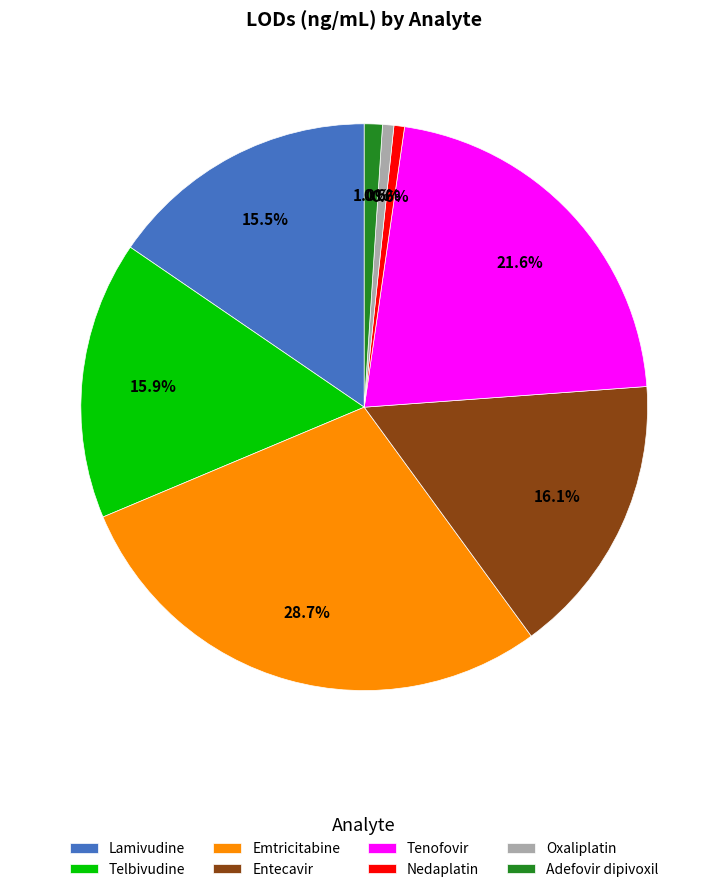

Approximately how many times larger is the value at Tenofovir compared to Entecavir?

1.3